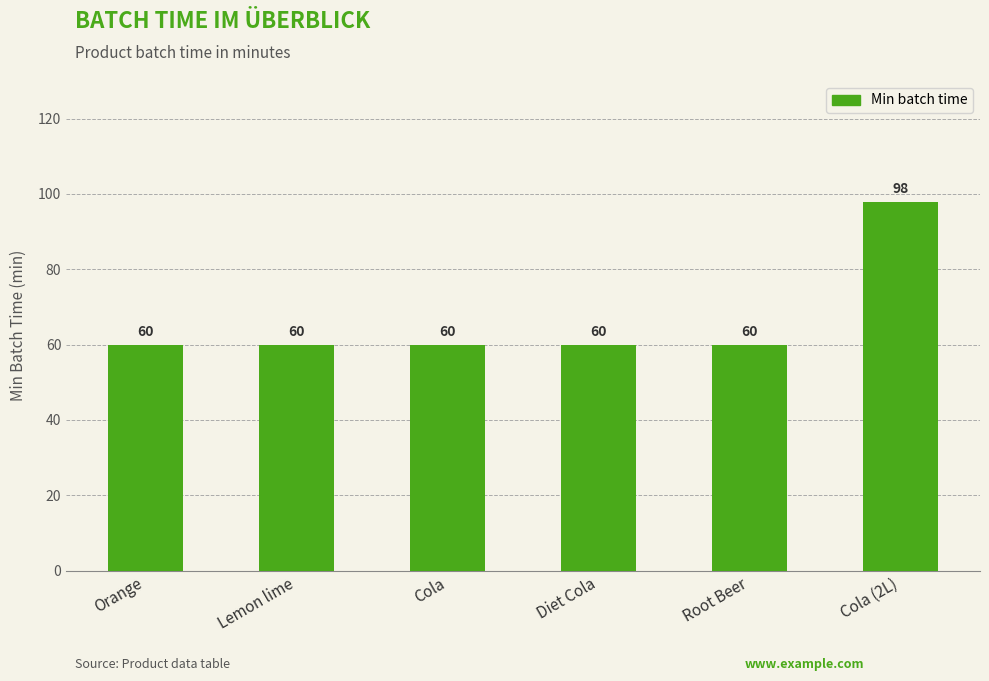

Is it true that the value at Lemon lime is 108?

False